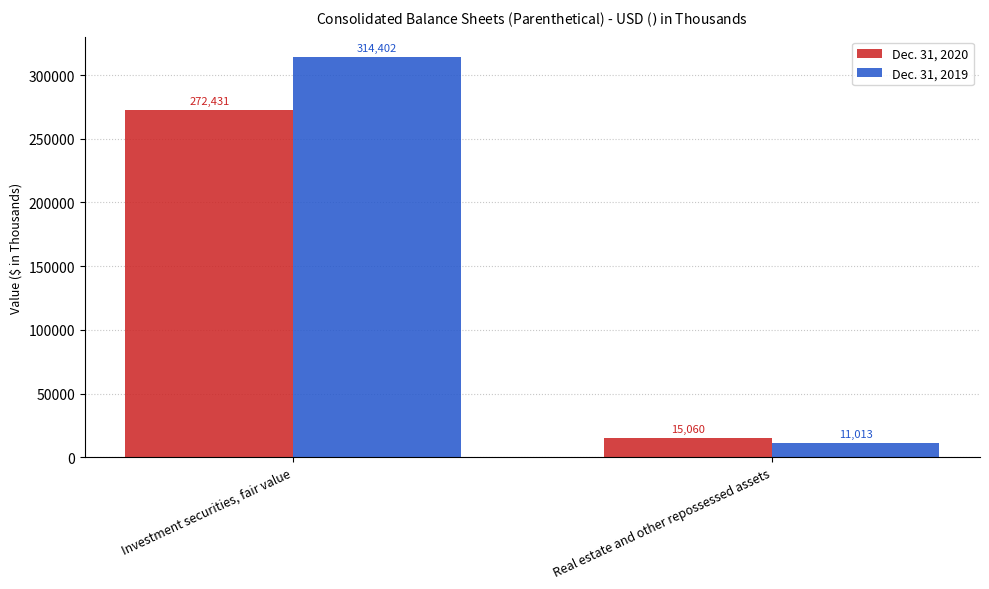

Which series has the widest spread of values?

Dec. 31, 2019